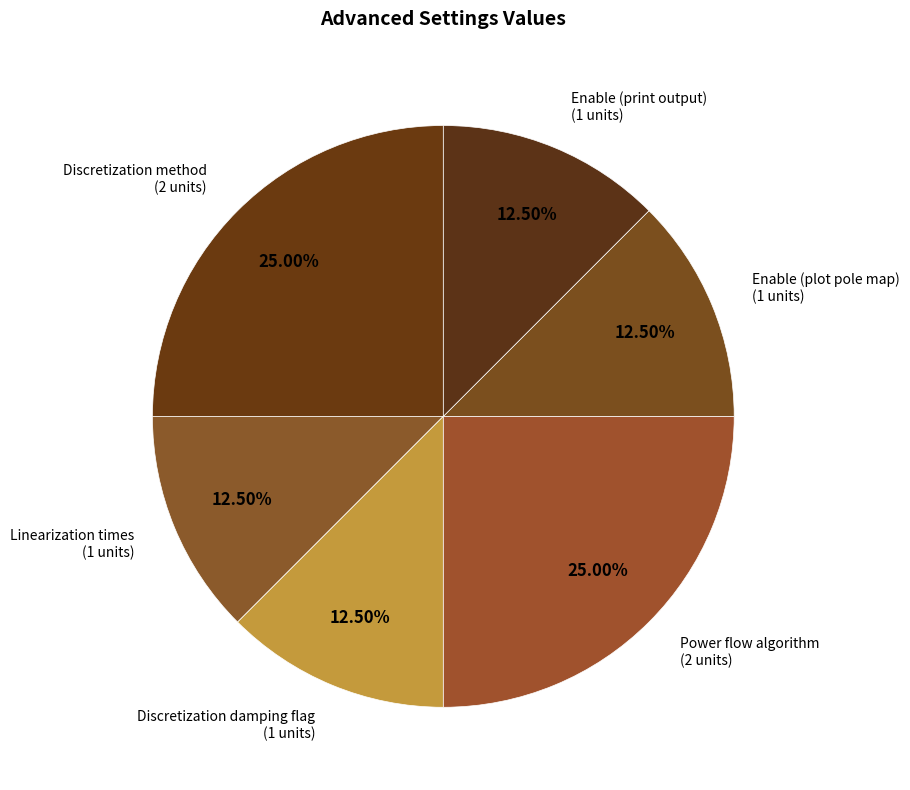

Count the number of slices in the pie.

6